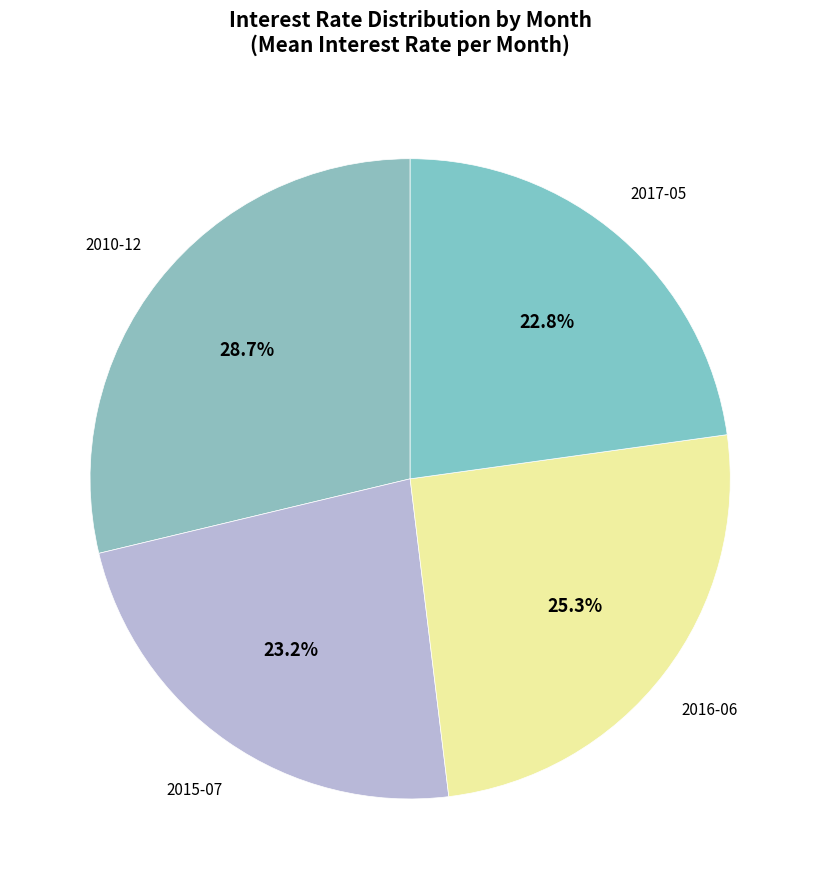

How many segments does this pie chart have?

4